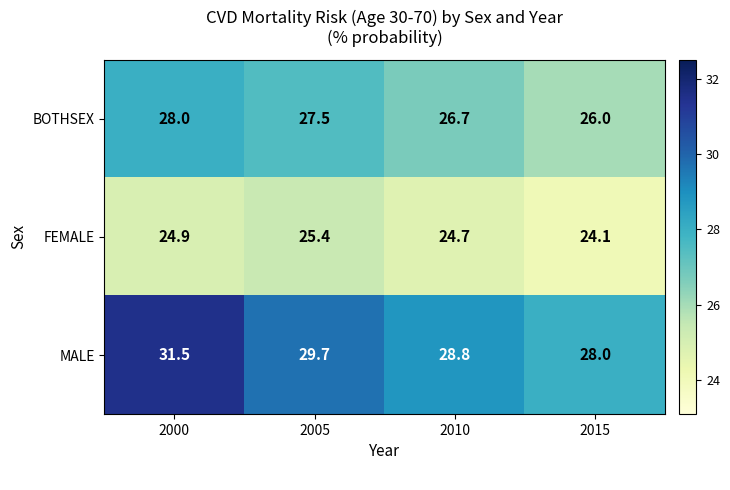

At which label is BOTHSEX closest to 27?

2010